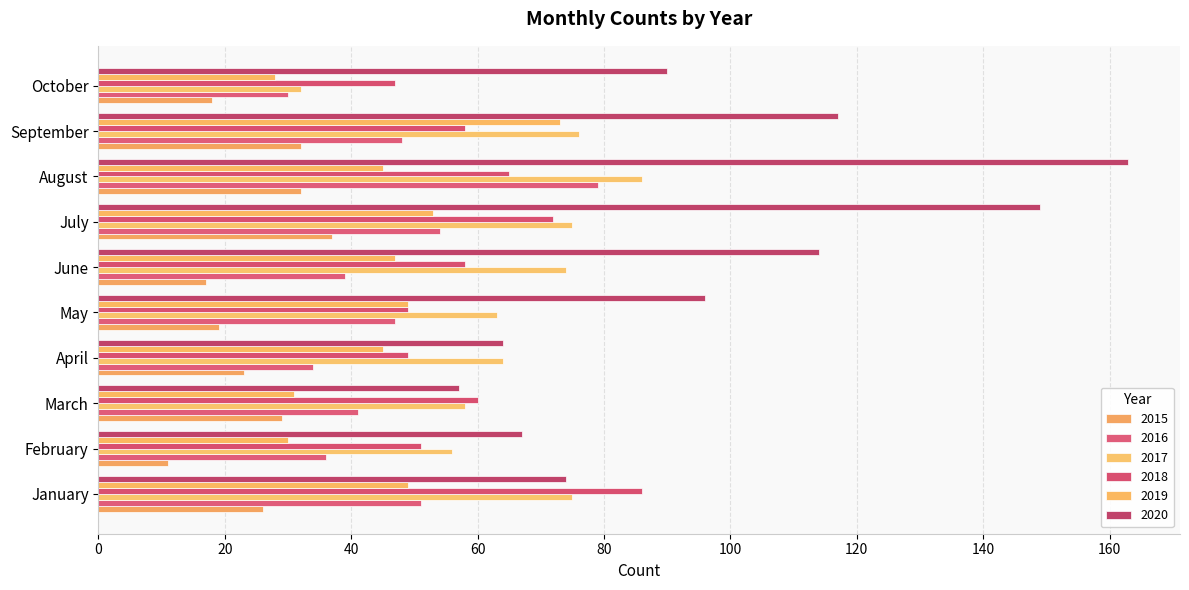

Reading left to right, what are all the values shown in this chart?

2015: January=26	February=11	March=29	April=23	May=19	June=17	July=37	August=32	September=32	October=18
2016: January=51	February=36	March=41	April=34	May=47	June=39	July=54	August=79	September=48	October=30
2017: January=75	February=56	March=58	April=64	May=63	June=74	July=75	August=86	September=76	October=32
2018: January=86	February=51	March=60	April=49	May=49	June=58	July=72	August=65	September=58	October=47
2019: January=49	February=30	March=31	April=45	May=49	June=47	July=53	August=45	September=73	October=28
2020: January=74	February=67	March=57	April=64	May=96	June=114	July=149	August=163	September=117	October=90